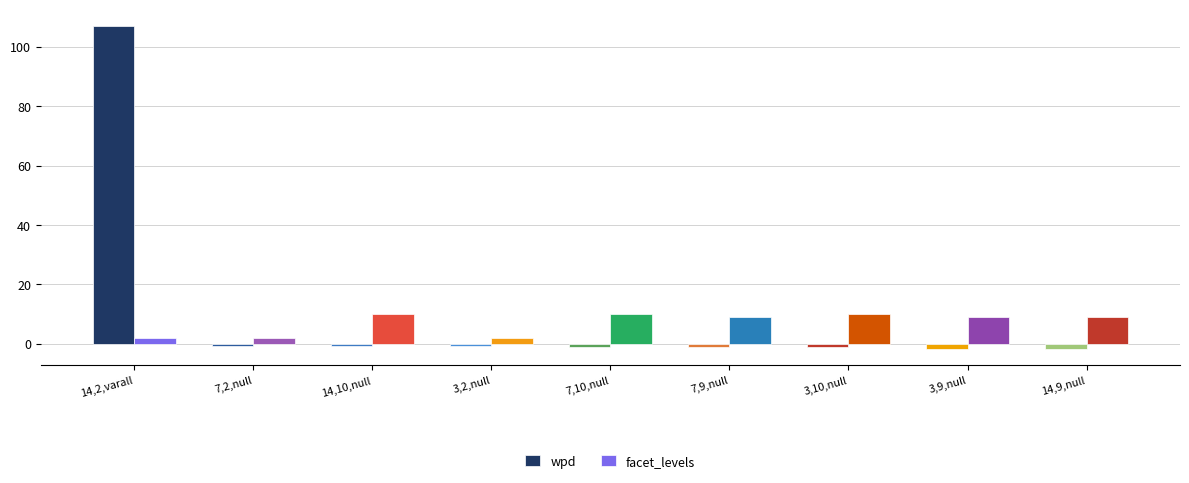

Reading right to left, transcribe all the data shown in this chart.

wpd: 14,9,null=-1.9	3,9,null=-1.7	3,10,null=-1.3	7,9,null=-1.2	7,10,null=-1.0	3,2,null=-0.9	14,10,null=-0.8	7,2,null=-0.7	14,2,varall=107.1
facet_levels: 14,9,null=9.0	3,9,null=9.0	3,10,null=10.0	7,9,null=9.0	7,10,null=10.0	3,2,null=2.0	14,10,null=10.0	7,2,null=2.0	14,2,varall=2.0